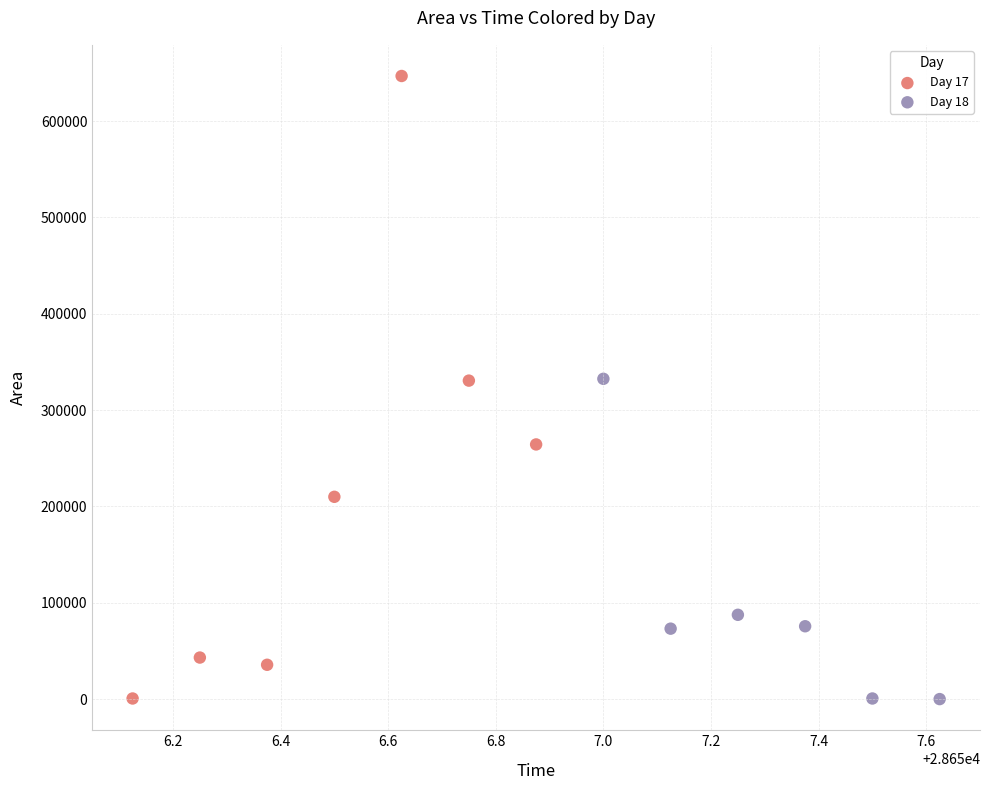

Which series contains the highest Y value?

Day 17